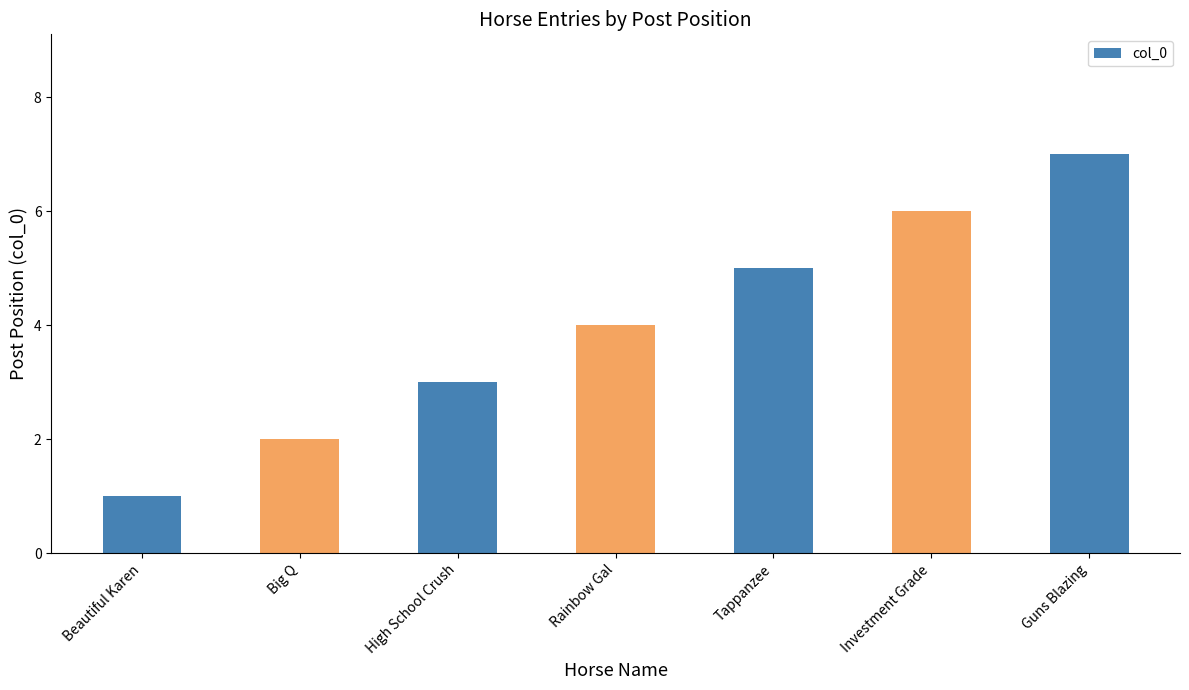

What is the sum of all values?

28